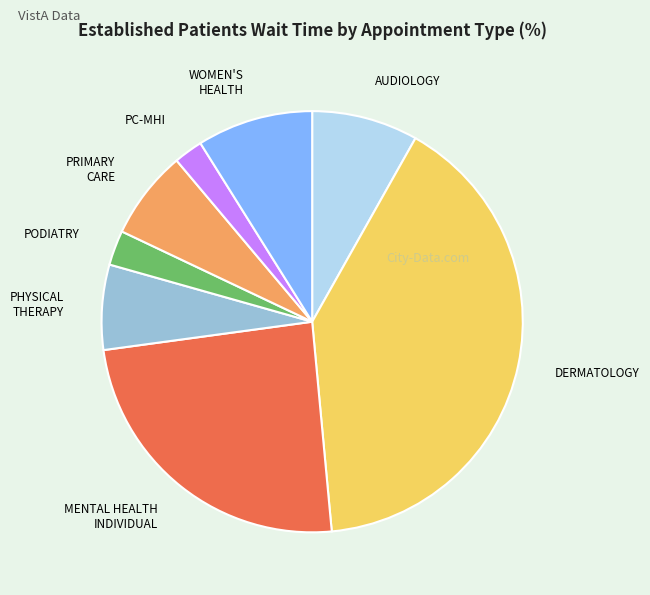

What is the ratio of the value at PHYSICAL THERAPY to the value at WOMEN'S HEALTH?

0.7